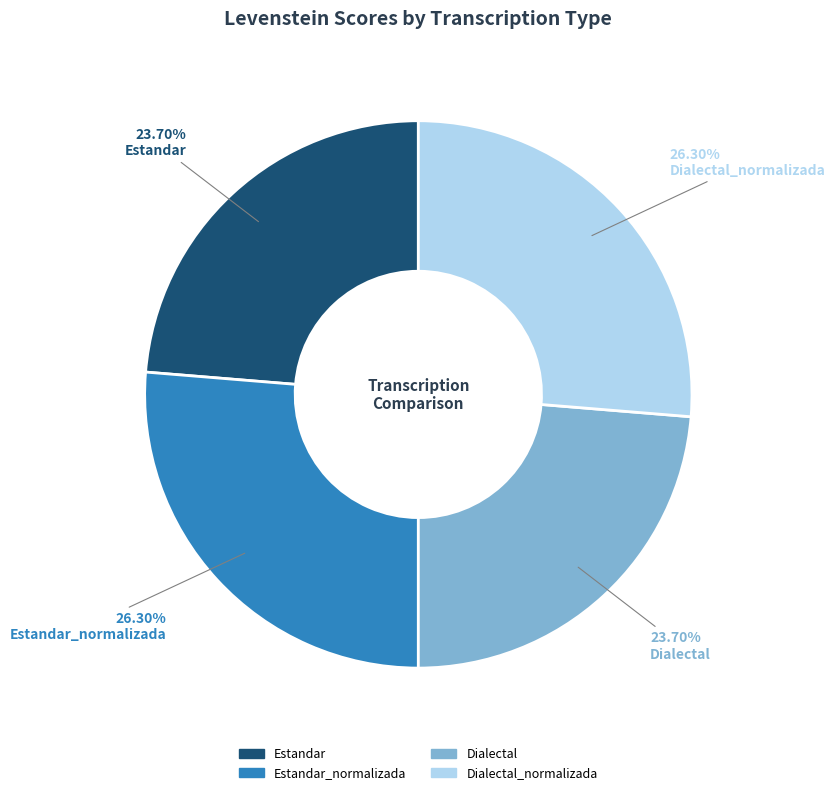

Is there any slice that represents more than half of the pie?

No